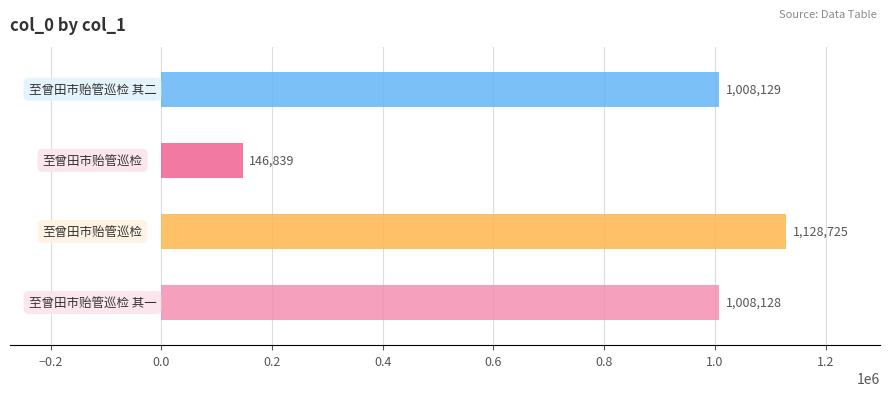

What is the minimum value shown in the chart?

146839